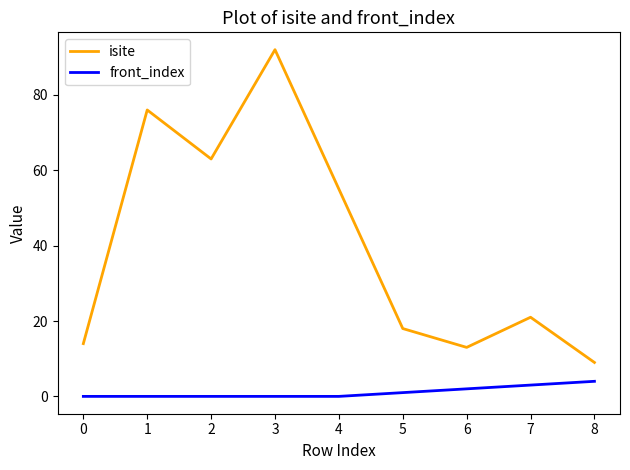

Which series has the largest range (max minus min)?

isite